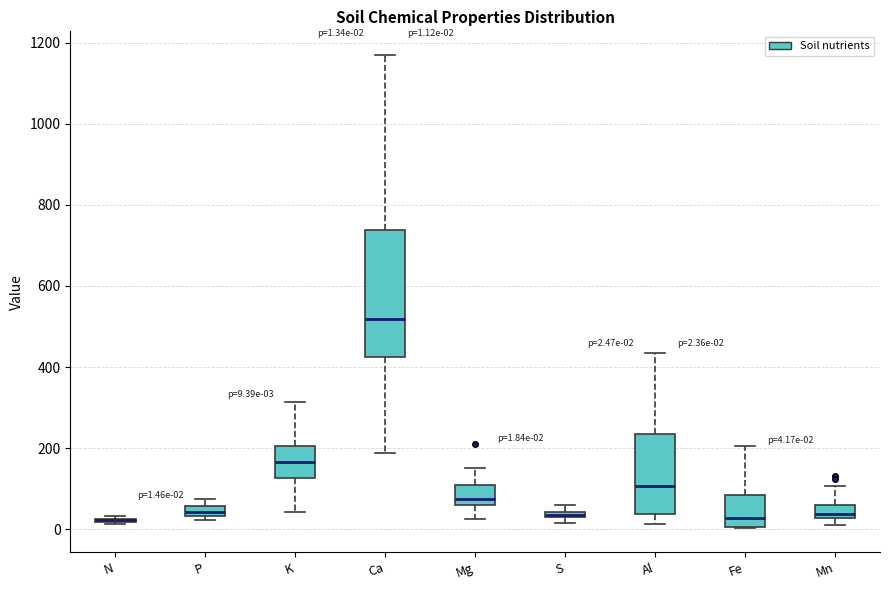

Which box is the tallest, from its lower edge to its upper edge?

Ca